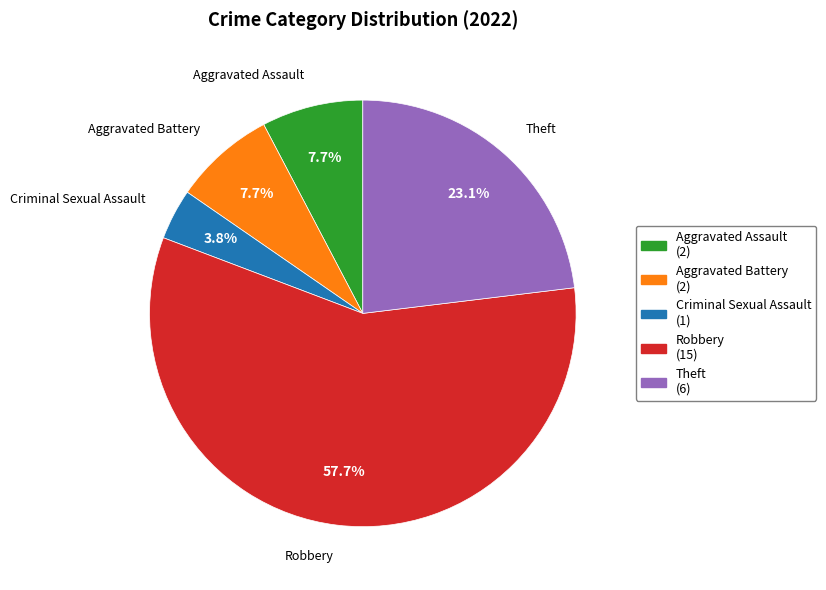

Which category has the smallest portion of the pie?

Criminal Sexual Assault